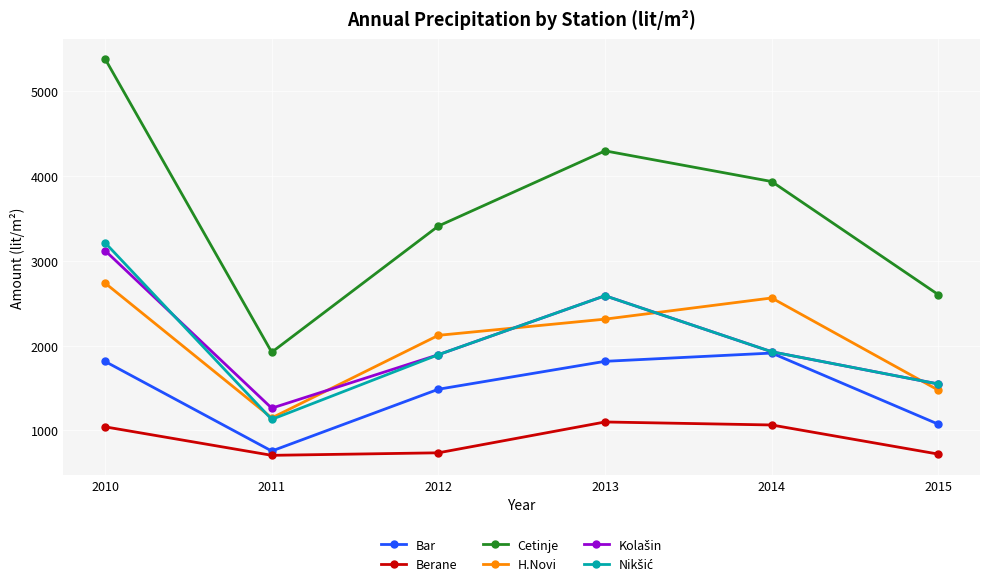

At which category is the sum across all series the highest?

2010